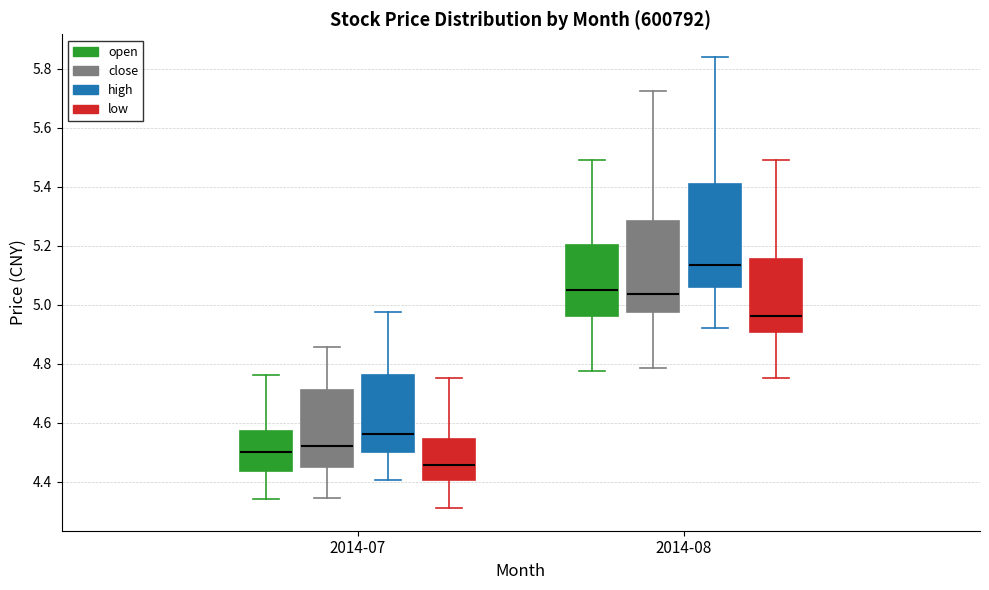

Reading left to right, read every box against the y-axis: the position of its median line, the range the box covers, and the ends of its whiskers. The values are not printed on the chart, so give them approximately, as read against the axis.

2014-07 (open): median 4.50, box 4.44 to 4.58, whiskers 4.34 to 4.76
2014-07 (close): median 4.52, box 4.46 to 4.72, whiskers 4.34 to 4.86
2014-07 (high): median 4.56, box 4.50 to 4.76, whiskers 4.40 to 4.98
2014-07 (low): median 4.46, box 4.40 to 4.54, whiskers 4.32 to 4.76
2014-08 (open): median 5.06, box 4.96 to 5.20, whiskers 4.78 to 5.50
2014-08 (close): median 5.04, box 4.98 to 5.28, whiskers 4.78 to 5.72
2014-08 (high): median 5.14, box 5.06 to 5.40, whiskers 4.92 to 5.84
2014-08 (low): median 4.96, box 4.90 to 5.16, whiskers 4.76 to 5.50